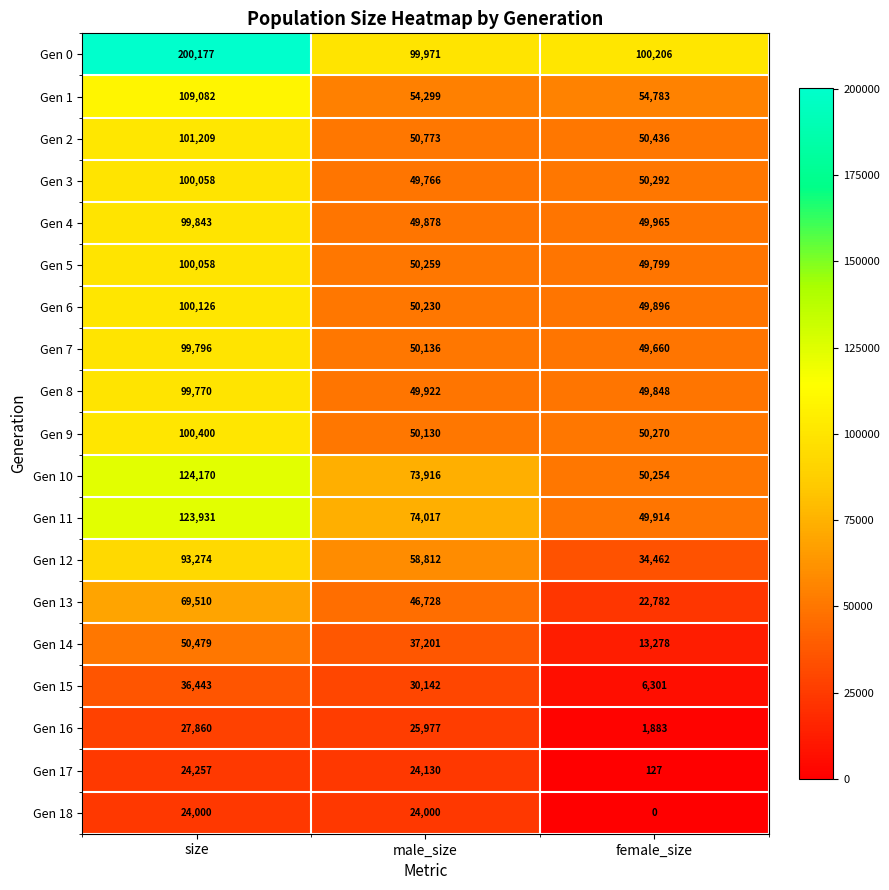

Where does the Gen 10 series first go above 73916?

size